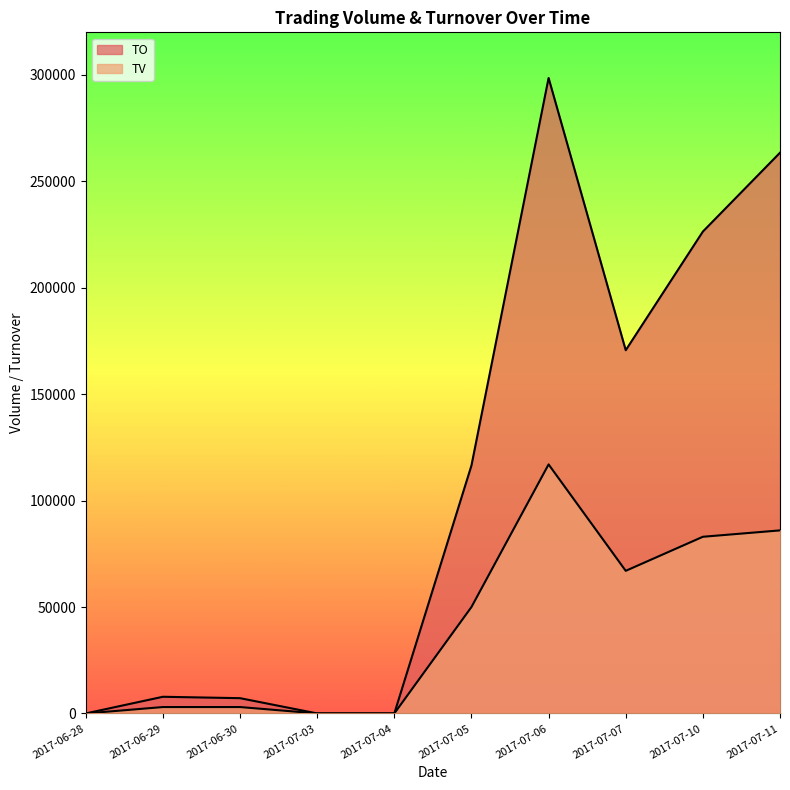

How many data points in TO are less than 116500?

5